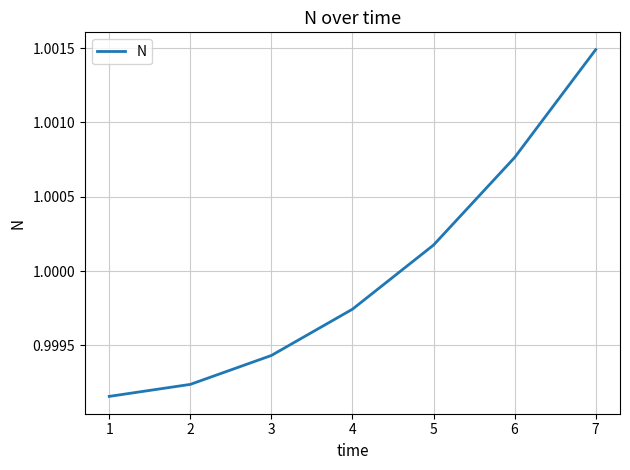

What is the sum of all values?

7.0